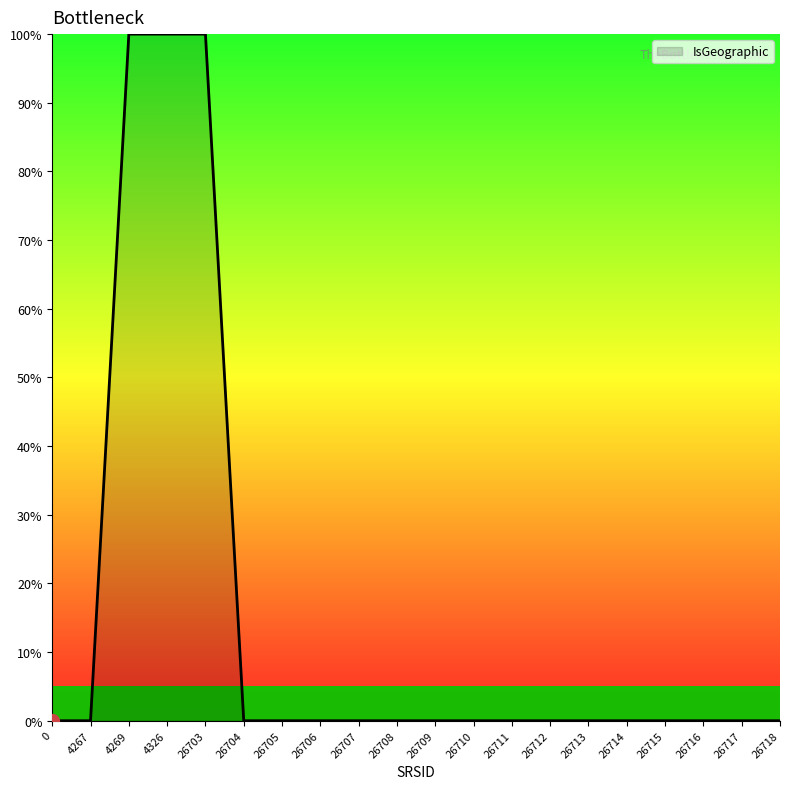

How many categories are shown in the chart?

20